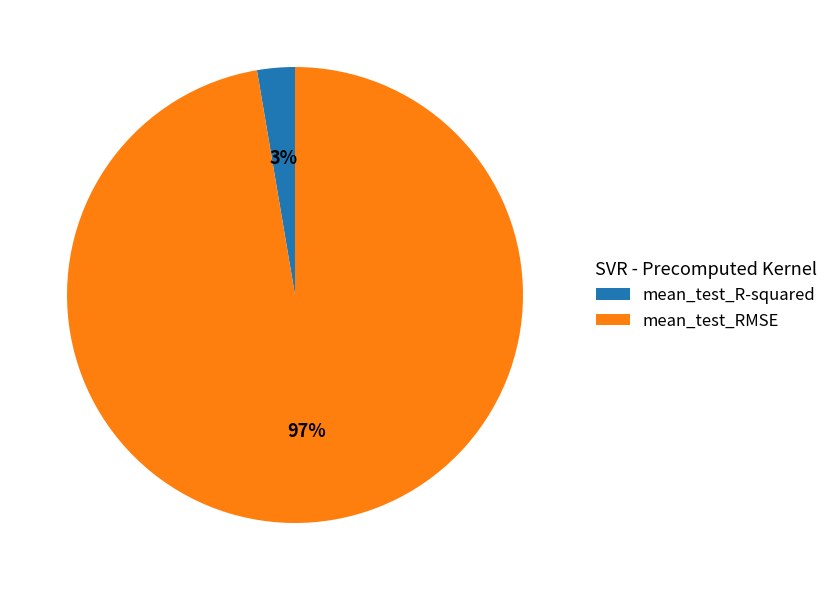

The mean_test_R-squared slice represents 3% of the pie. True or false?

True